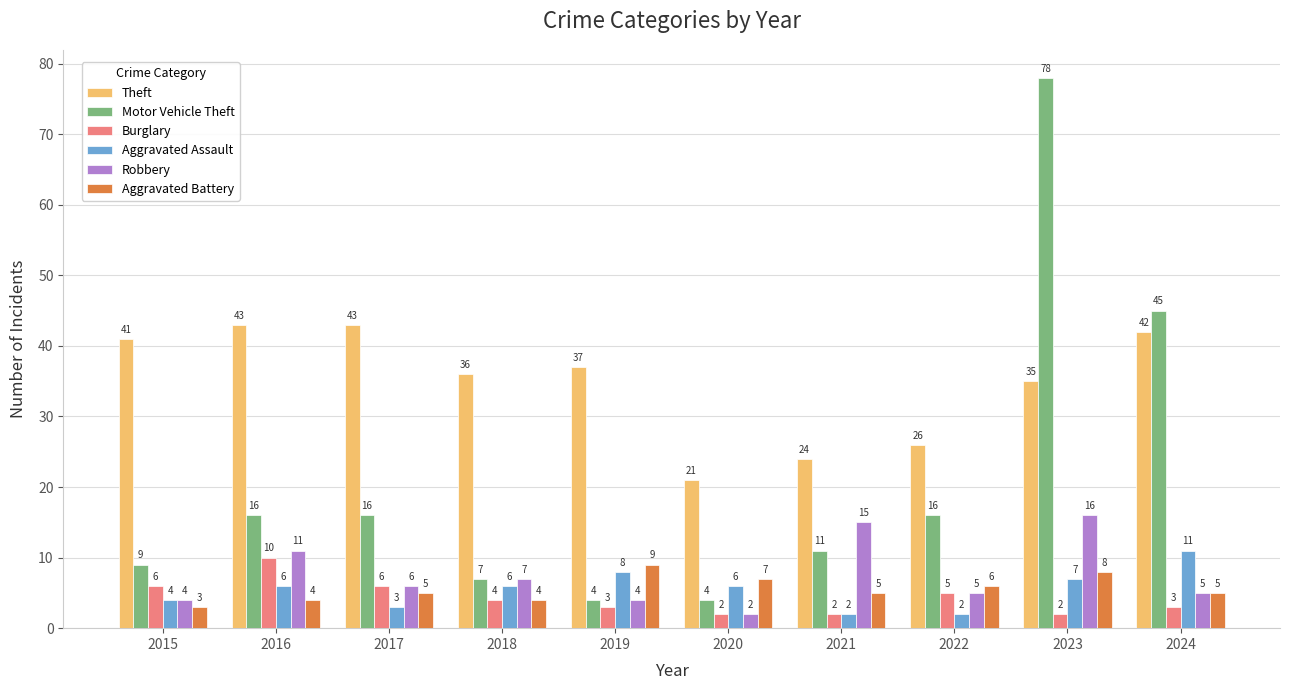

Reading right to left, transcribe all the data shown in this chart.

Theft: 42	35	26	24	21	37	36	43	43	41
Motor Vehicle Theft: 45	78	16	11	4	4	7	16	16	9
Burglary: 3	2	5	2	2	3	4	6	10	6
Aggravated Assault: 11	7	2	2	6	8	6	3	6	4
Robbery: 5	16	5	15	2	4	7	6	11	4
Aggravated Battery: 5	8	6	5	7	9	4	5	4	3